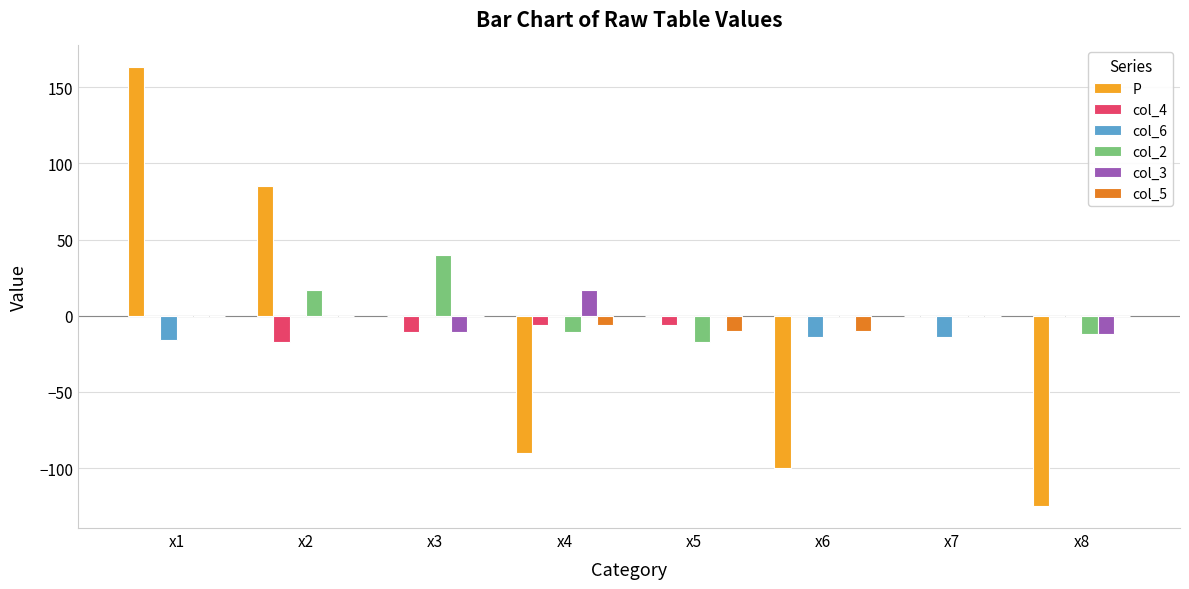

Between x3 and x4, which series saw the biggest shift?

P